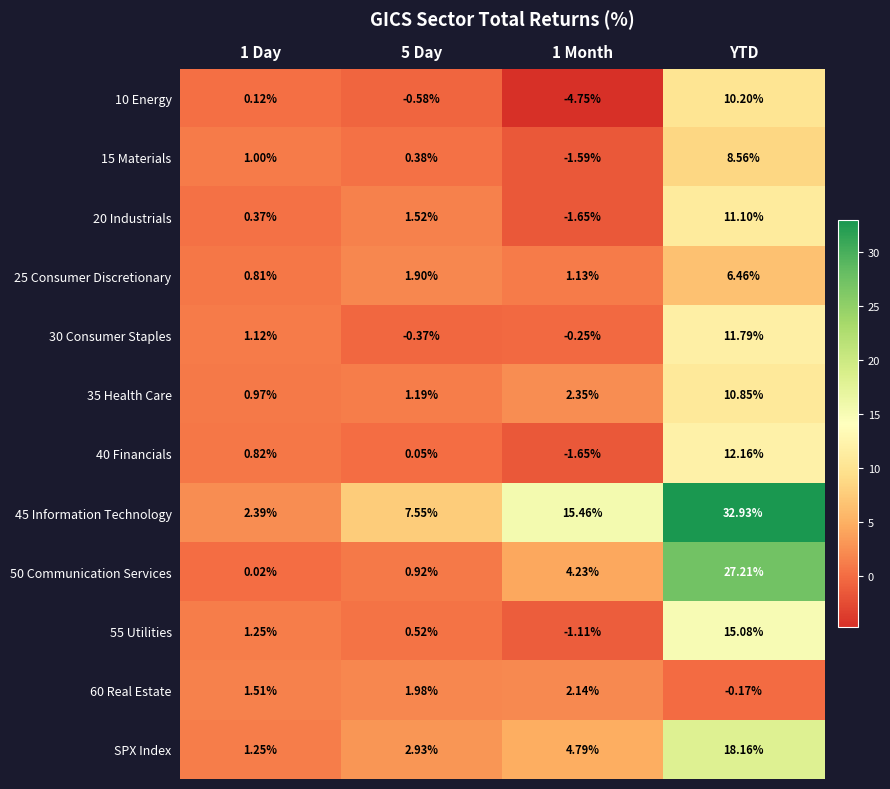

How many data points does each series have?

4